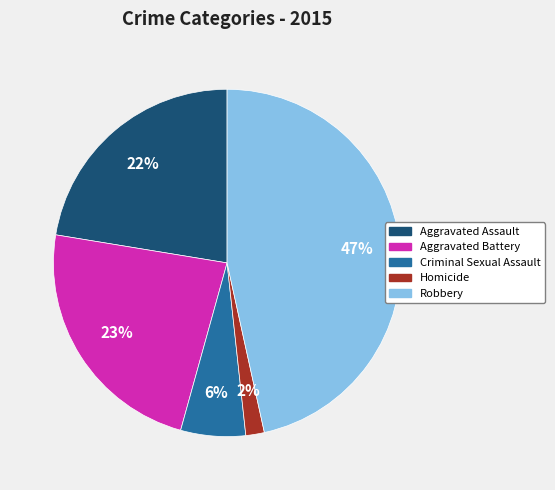

To the nearest percent, what percentage of the pie is Homicide?

2%